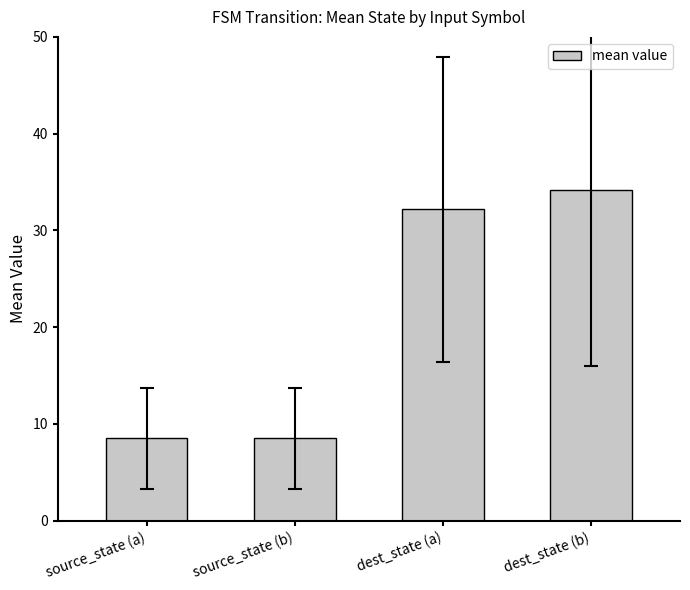

Does the chart contain any negative values?

No